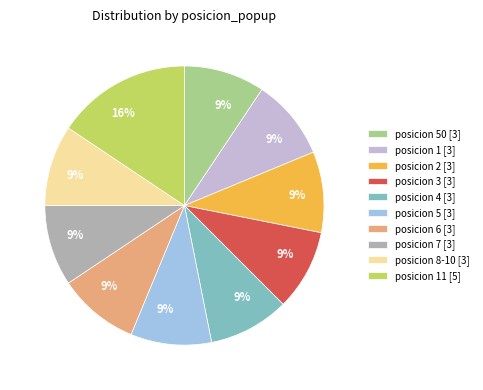

Approximately how many times larger is the value at posicion 1 [3] compared to posicion 3 [3]?

1.0